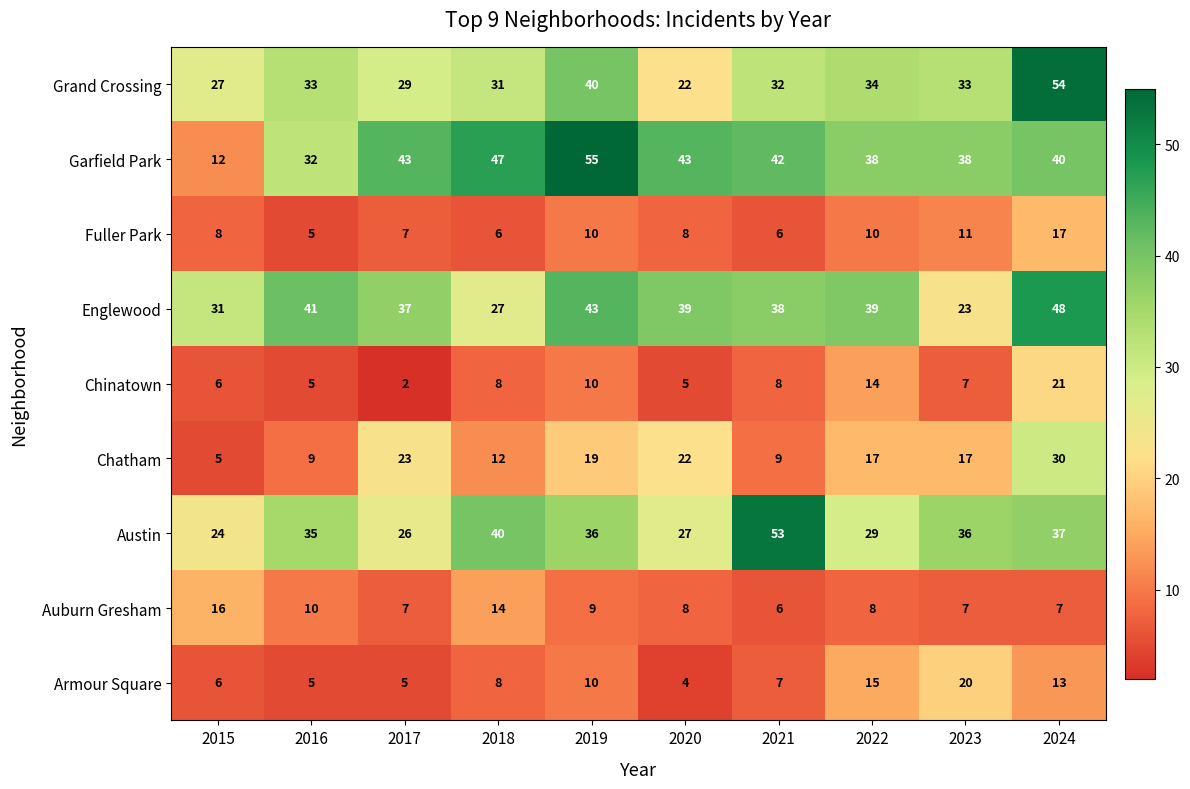

What is the sum of all Garfield Park values?

390